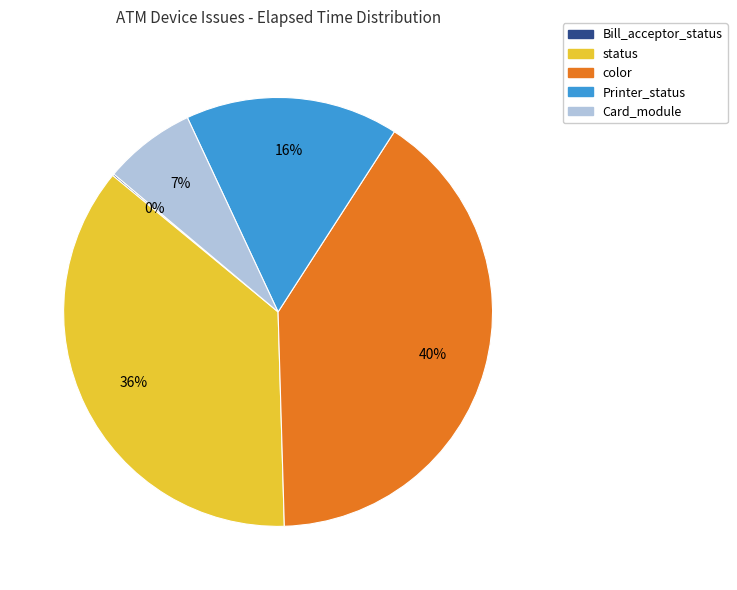

To the nearest percent, what is the combined percentage of color and Card_module?

47%